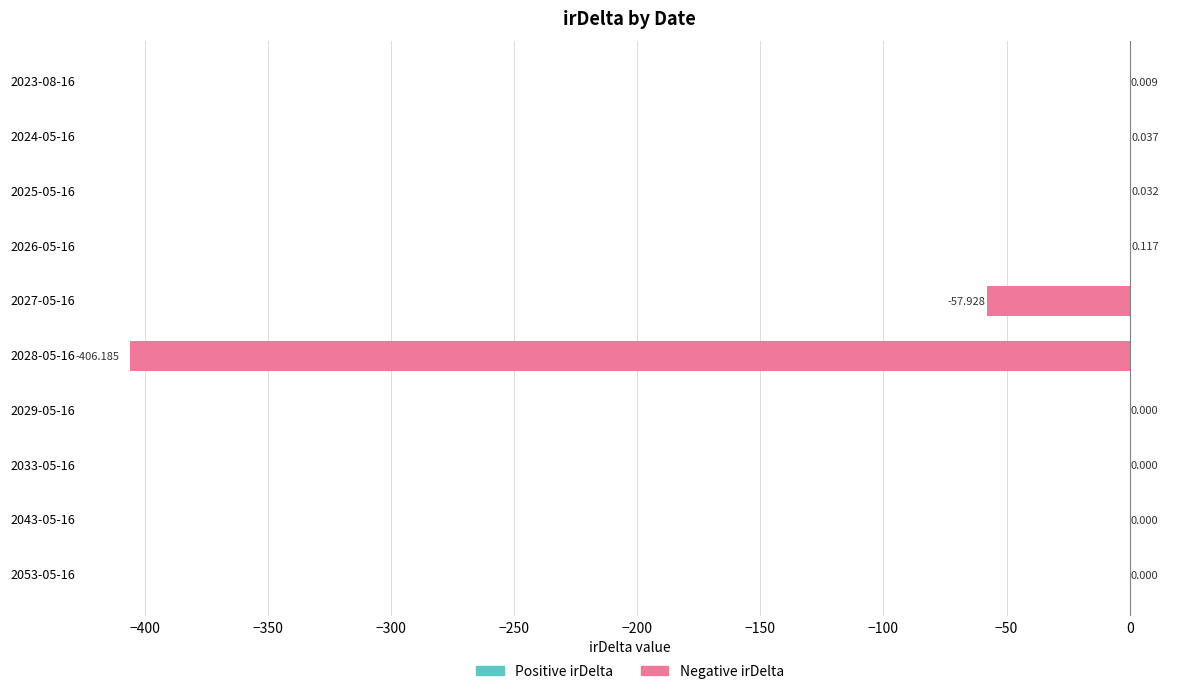

At which label is the value closest to -203?

2027-05-16